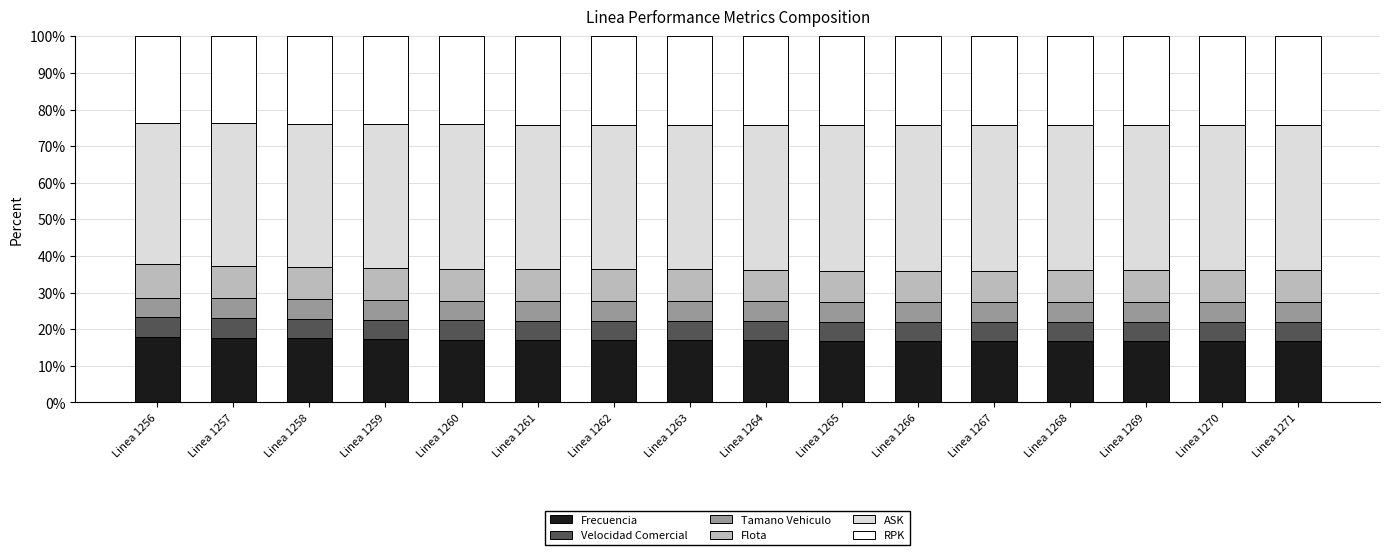

The value of Frecuencia at Linea 1260 is 24.9. True or false?

False